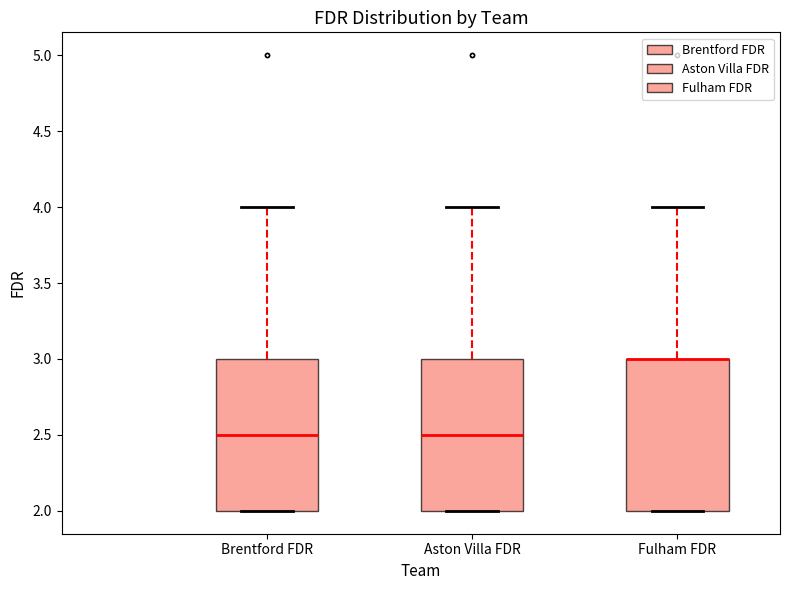

Reading left to right, transcribe this box plot: for each box, give where its median line is, the range the box spans, and where its two whiskers end, as read against the y-axis. The values are not printed on the chart, so give them approximately, as read against the axis.

Brentford FDR: median 2.5, box 2.0 to 3.0, whiskers 2.0 to 4.0
Aston Villa FDR: median 2.5, box 2.0 to 3.0, whiskers 2.0 to 4.0
Fulham FDR: median 3.0 (drawn on the box's upper edge), box 2.0 to 3.0, whiskers 2.0 to 4.0